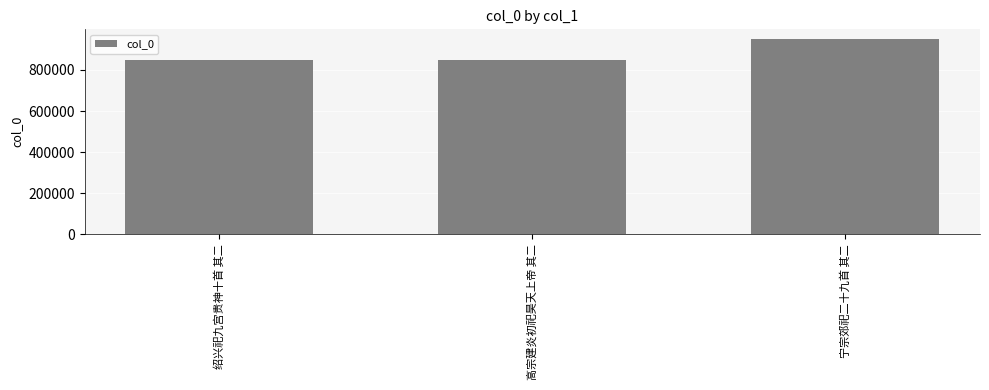

The chart shows a value of 1517367 at 高宗建炎初祀昊天上帝 其二. True or false?

False